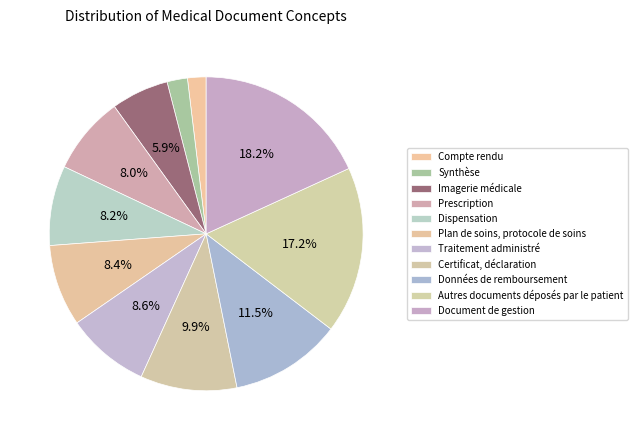

How many segments does this pie chart have?

11